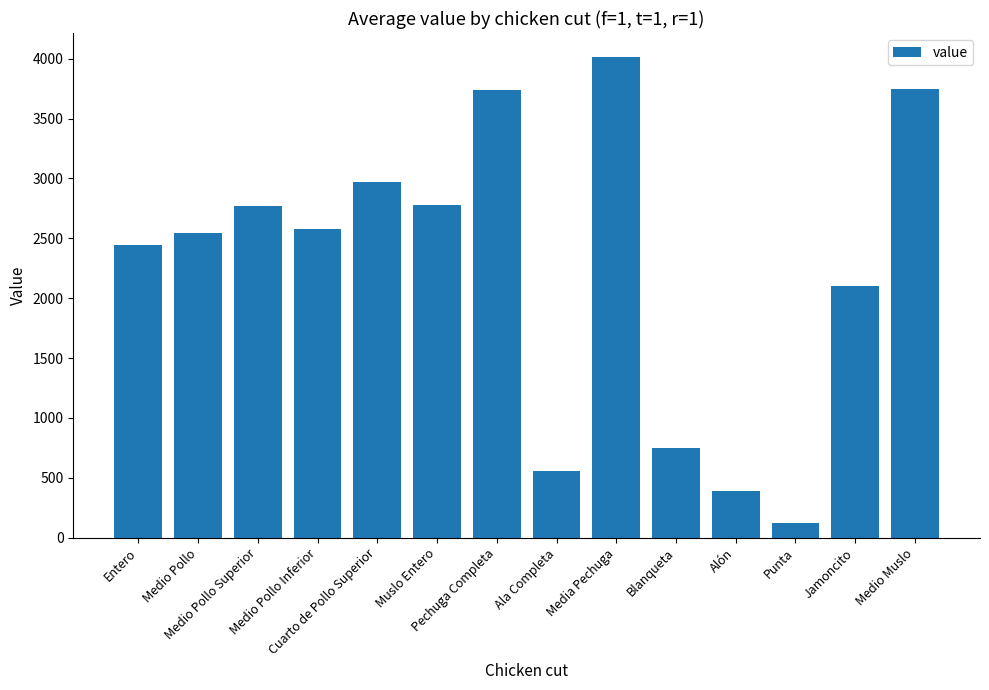

What is the change in value from Entero to Medio Pollo Inferior?

+136.5